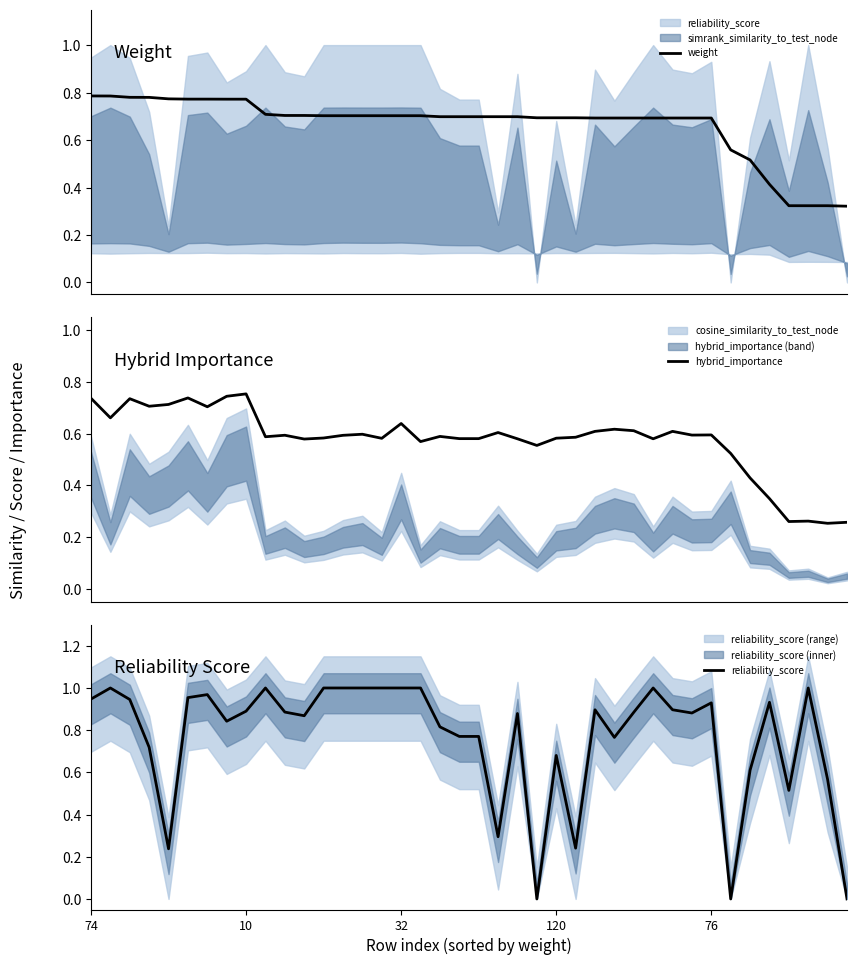

The value of hybrid_importance at 34 is 0.7. True or false?

False